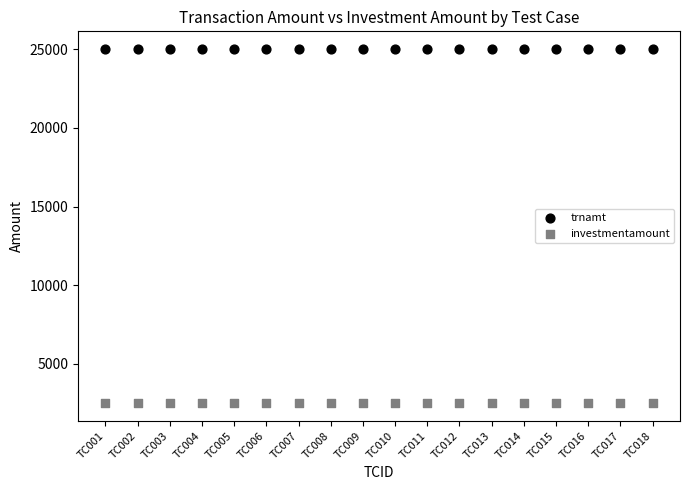

Which series contains the lowest Y value?

investmentamount